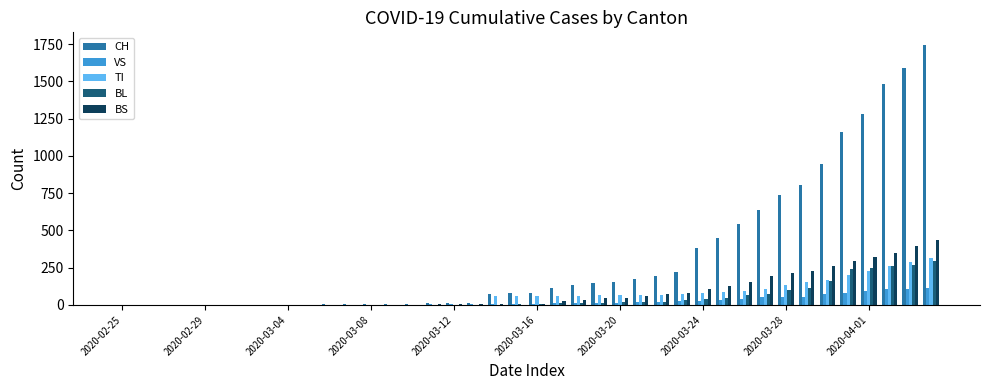

What is the maximum value shown in the chart?

1742